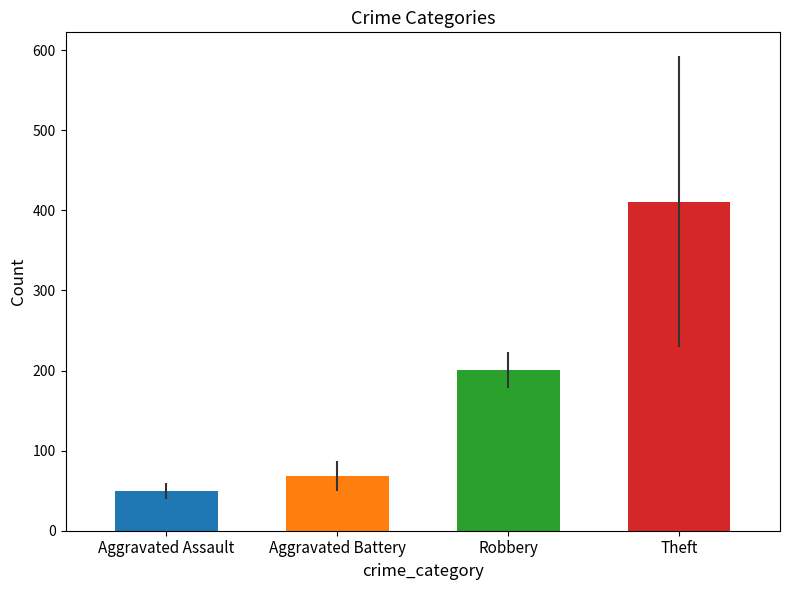

Reading right to left, extract all data points from this chart.

Theft=411.0	Robbery=200.7	Aggravated Battery=68.2	Aggravated Assault=49.3